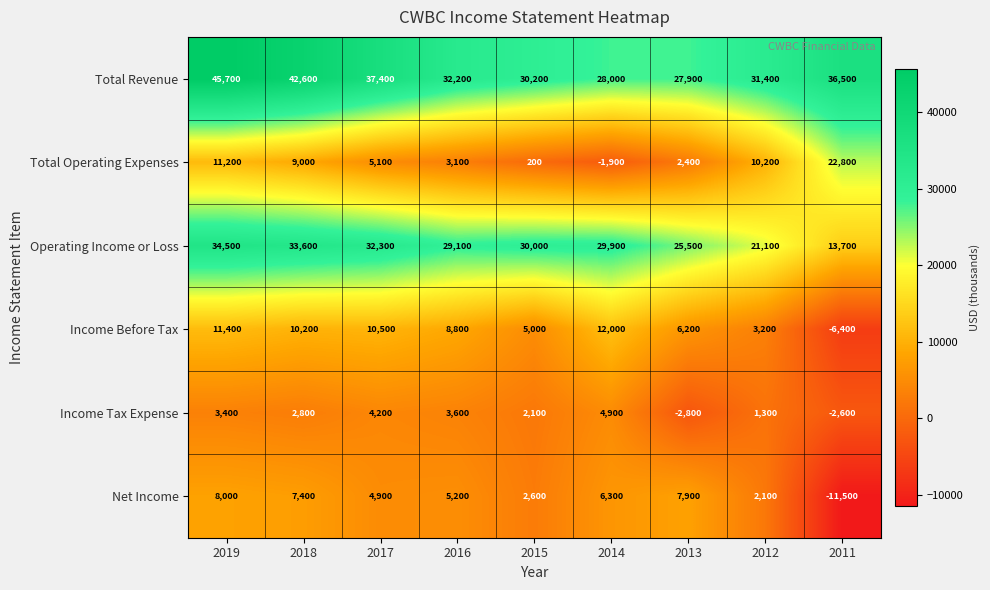

What is the difference between the maximum and minimum values in the Total Revenue series?

17800